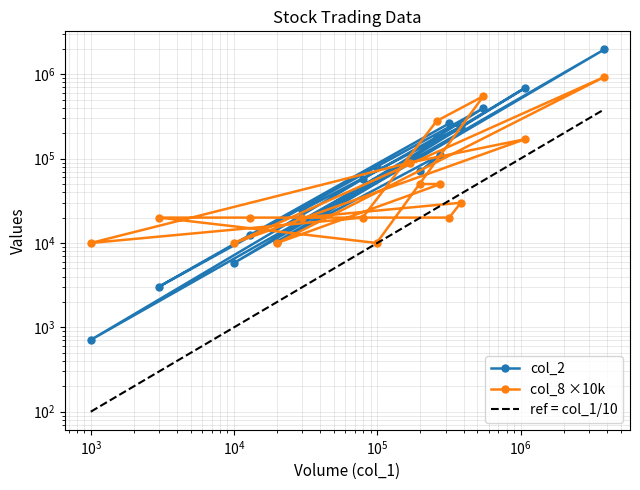

How many data points in ref = col_1/10 are above 17000?

8